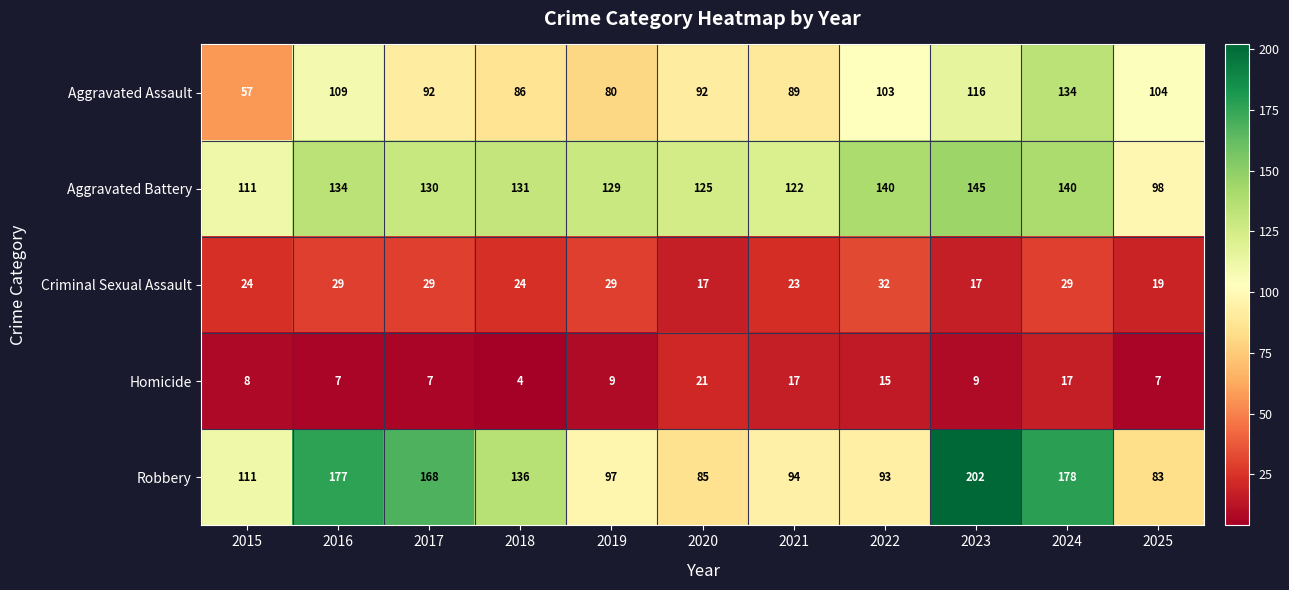

The Robbery series shows 173 at 2015. True or false?

False